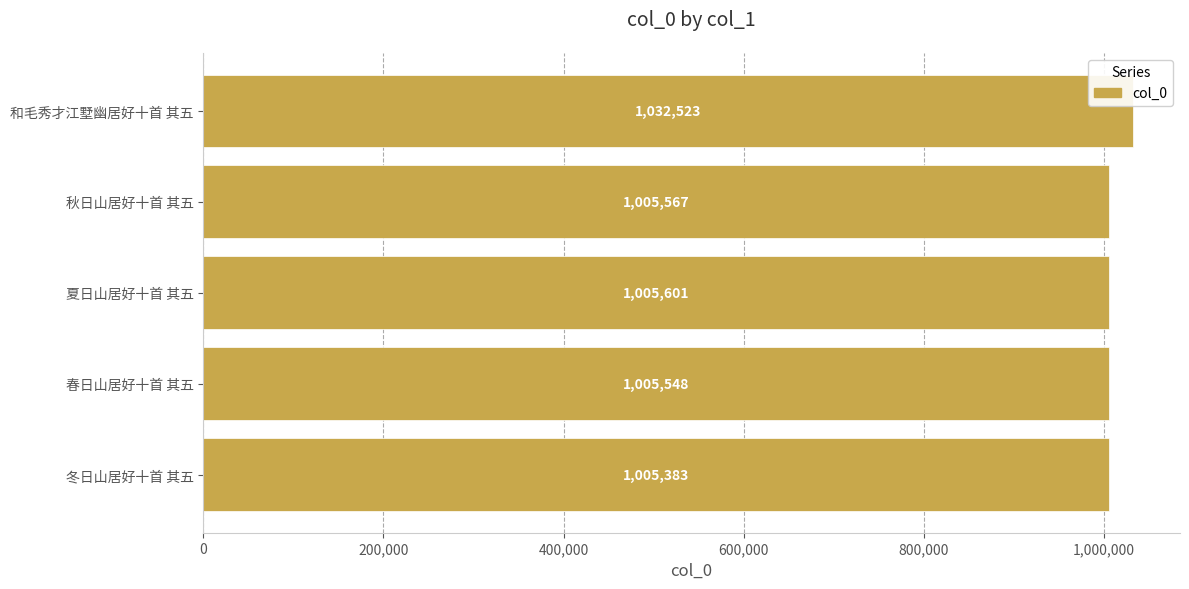

How many series are shown in this chart?

1